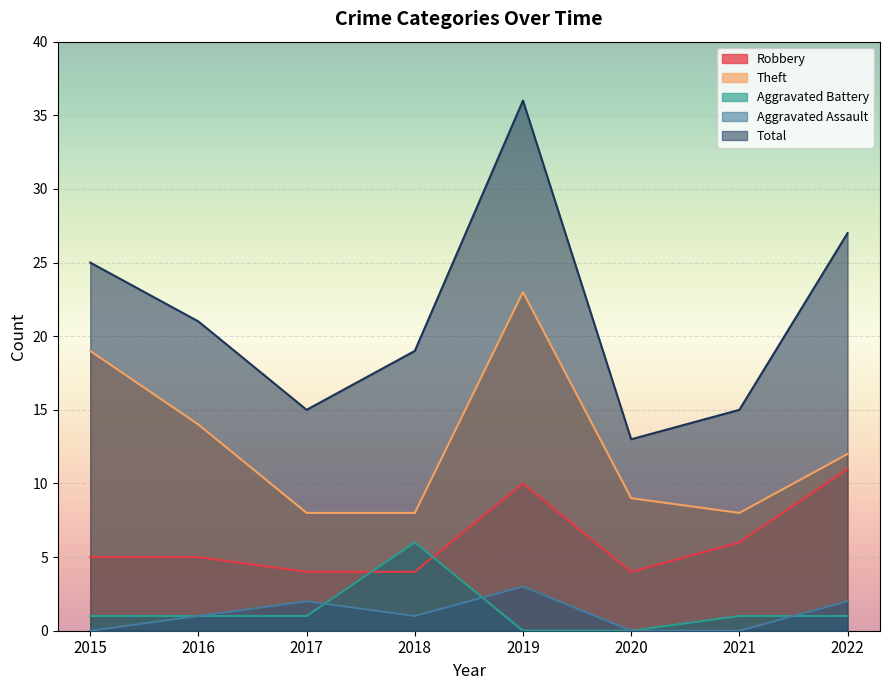

Where does the Aggravated Assault series first go above 1?

2017